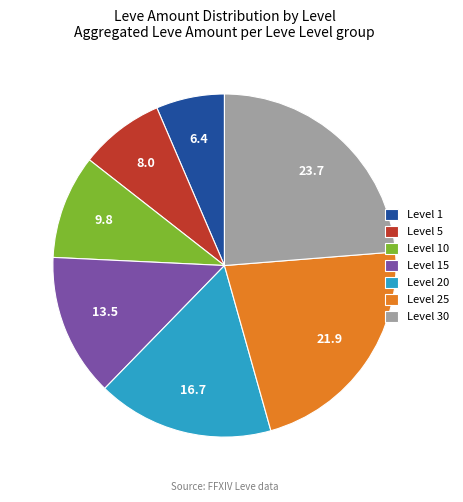

Is the sum of Level 30 and Level 25 greater than half?

No